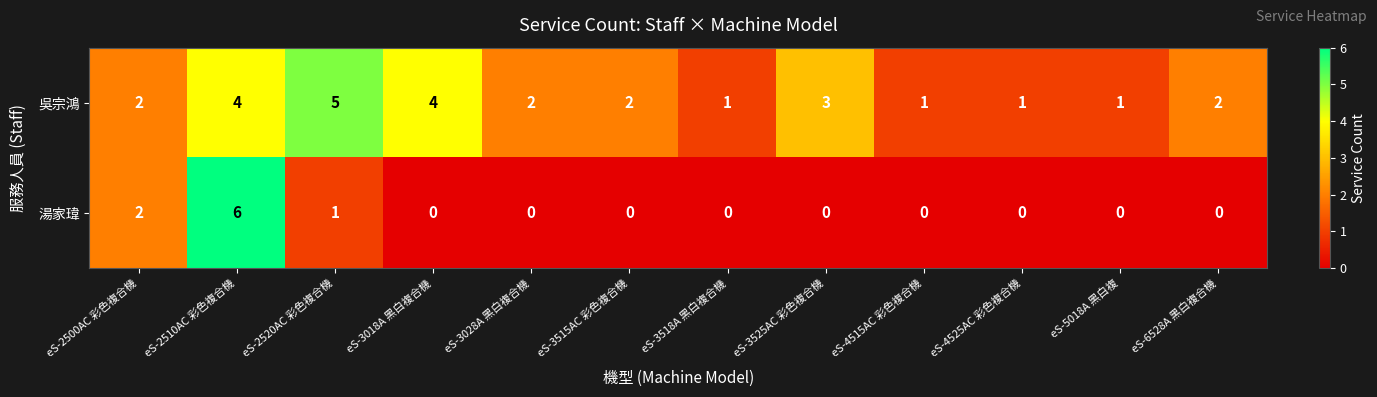

How many 湯家瑋 values are between 0 and 1?

10